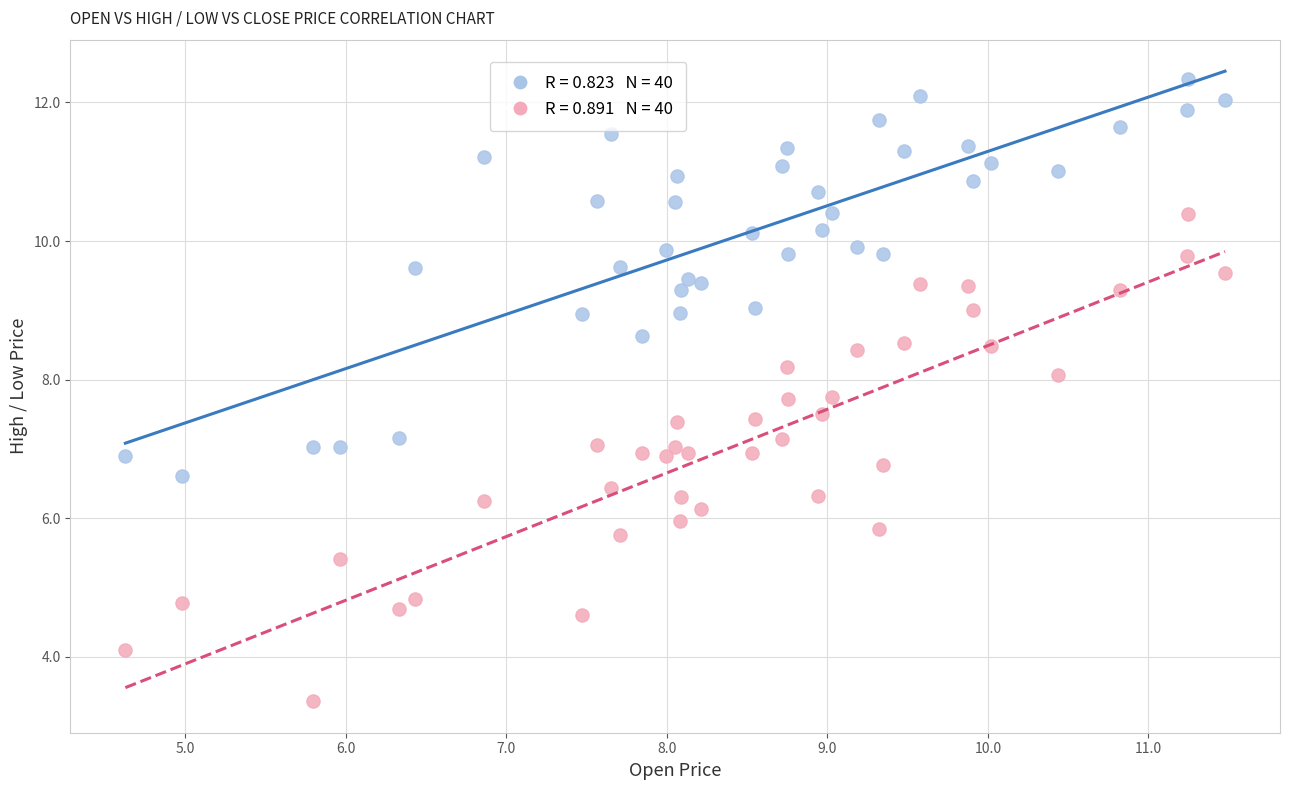

Across all data points, what is the range of X values (max minus min)?

6.9